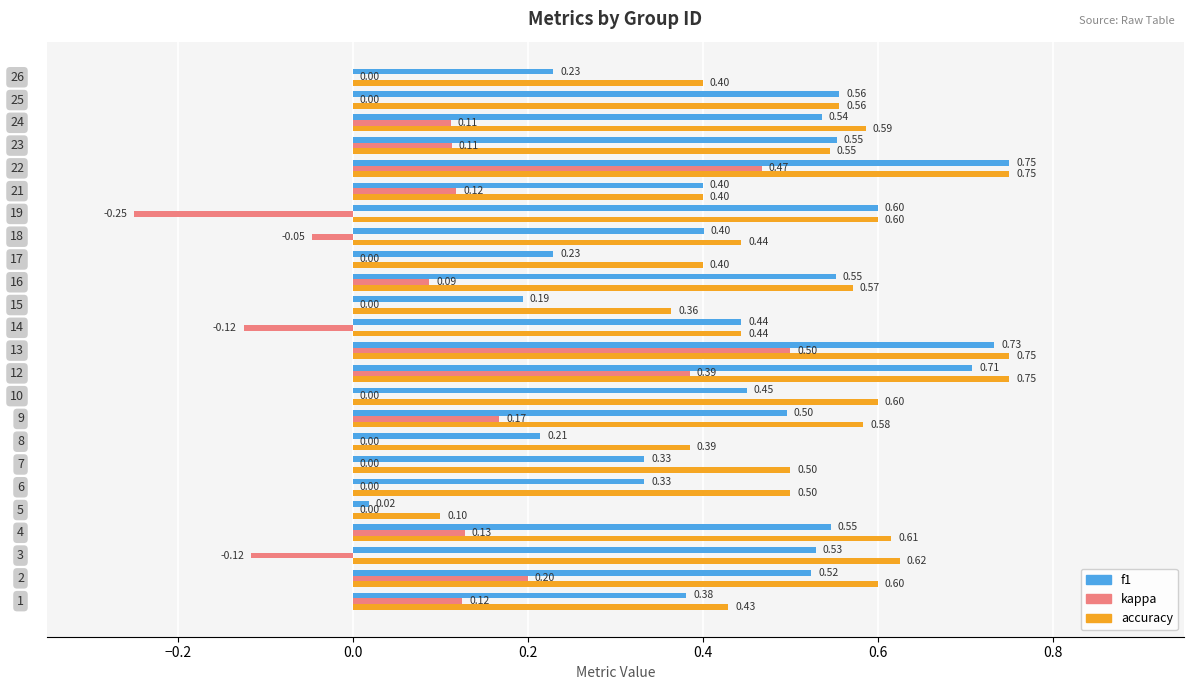

Which series has the largest total across all categories?

accuracy